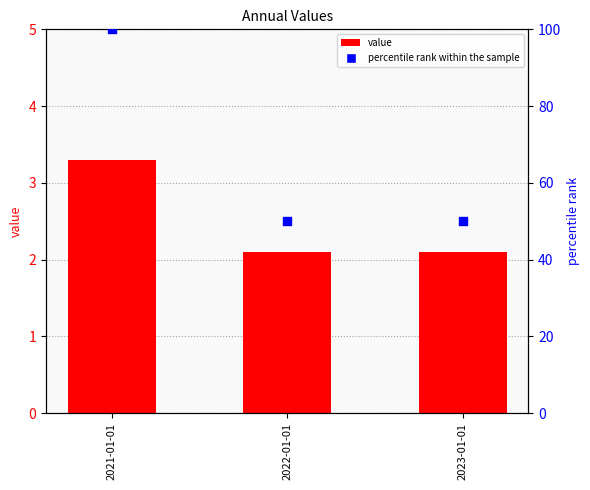

Which series contains the highest Y value?

percentile rank within the sample